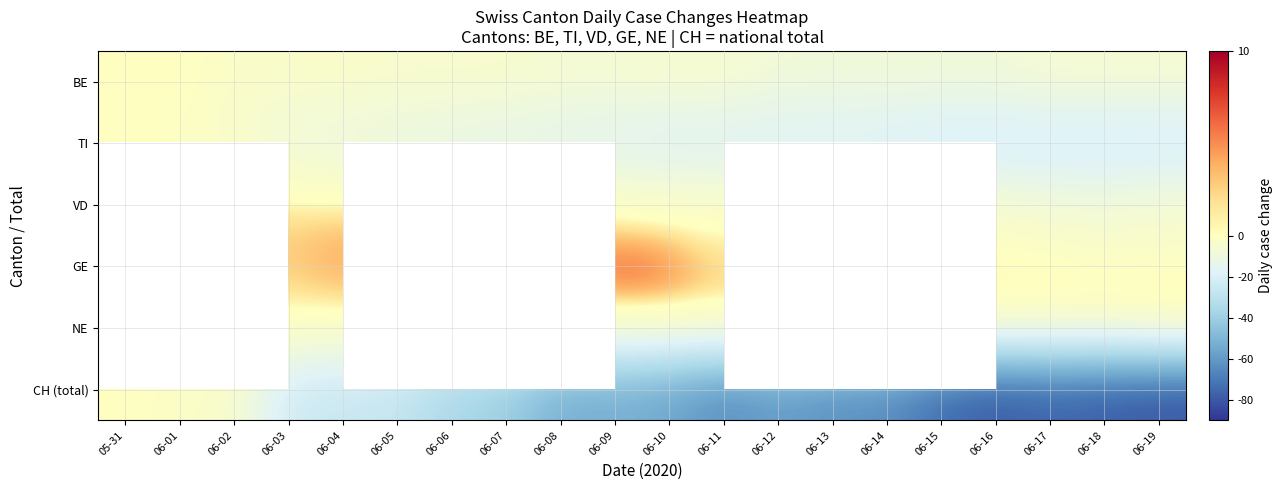

At which category is the sum across all series the highest?

05-31